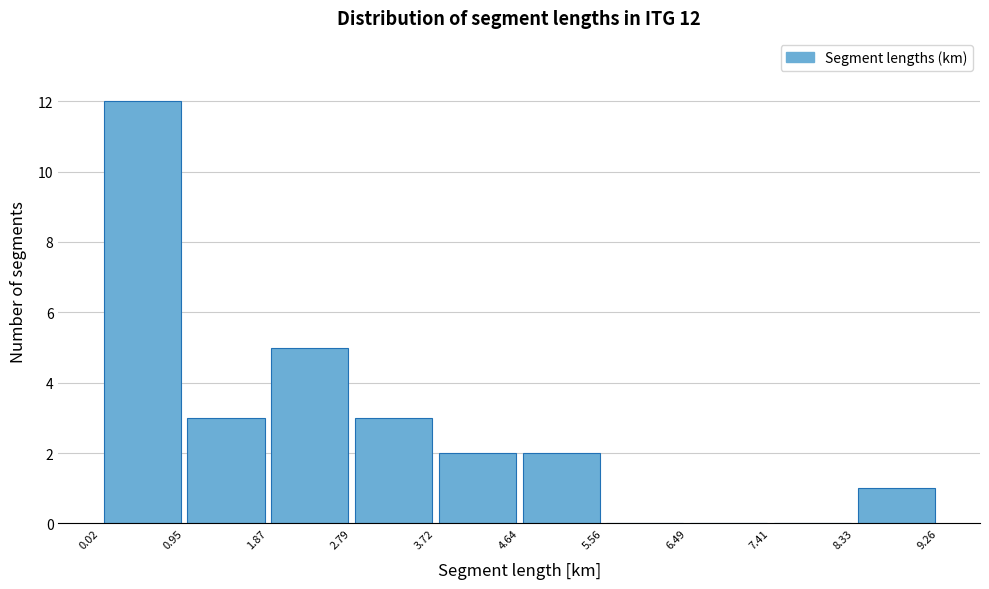

Over which range of the x-axis is the bar tallest?

0.02 to 0.95